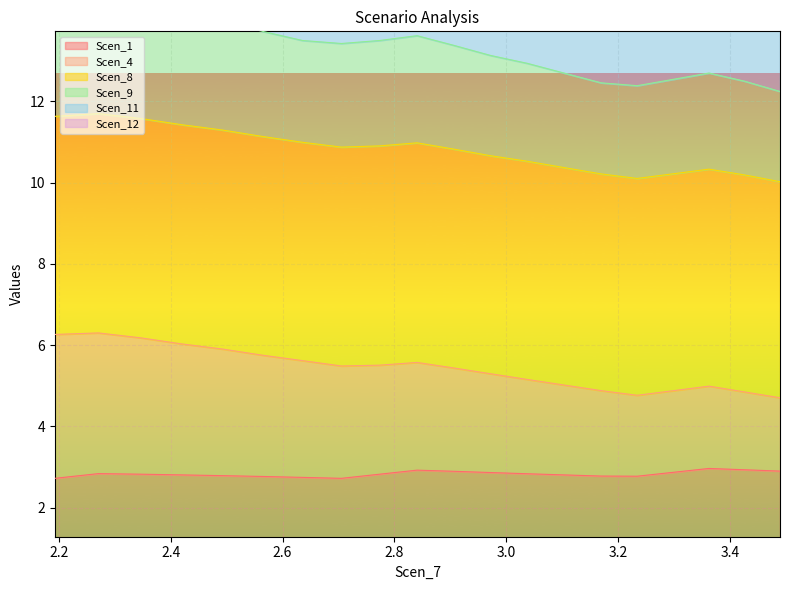

Is it true that Scen_1 equals 1.1 at 2?

False